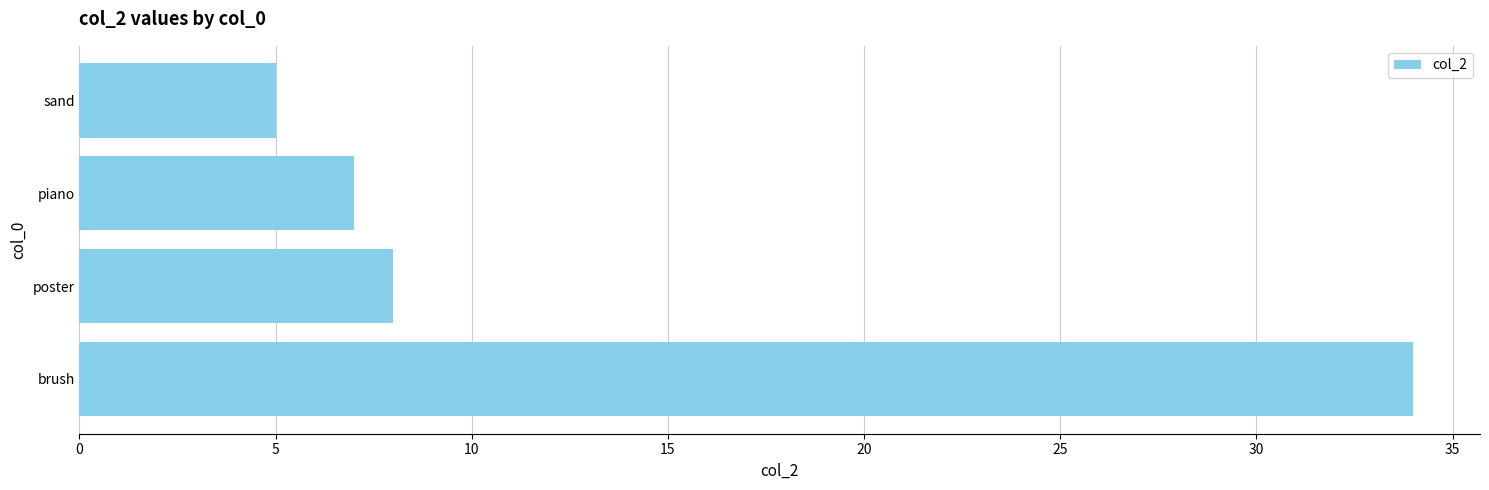

What is the average value?

14